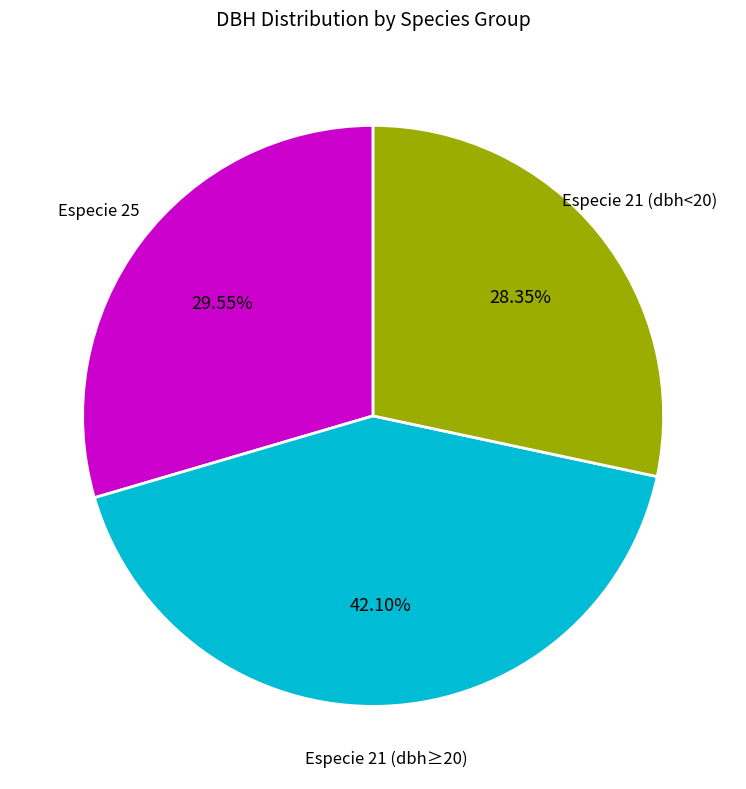

Is there any slice that represents more than half of the pie?

No